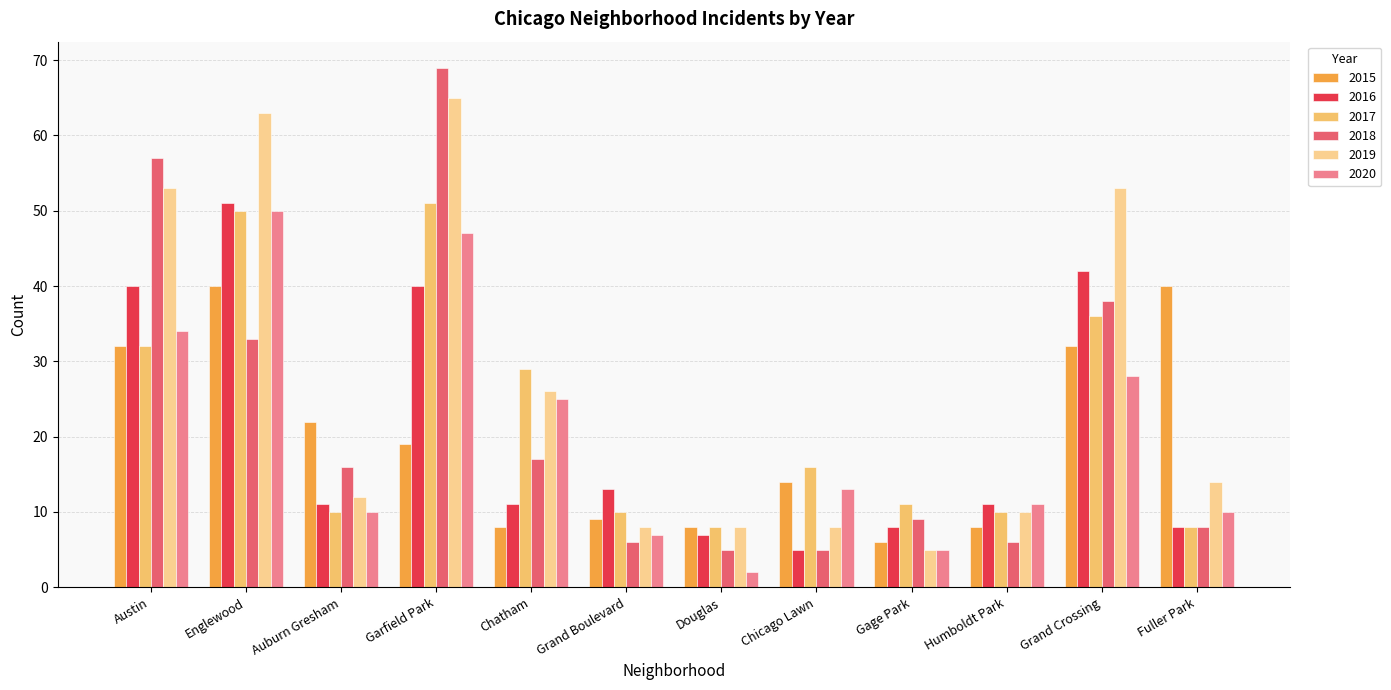

What is the average value of the 2016 series?

21